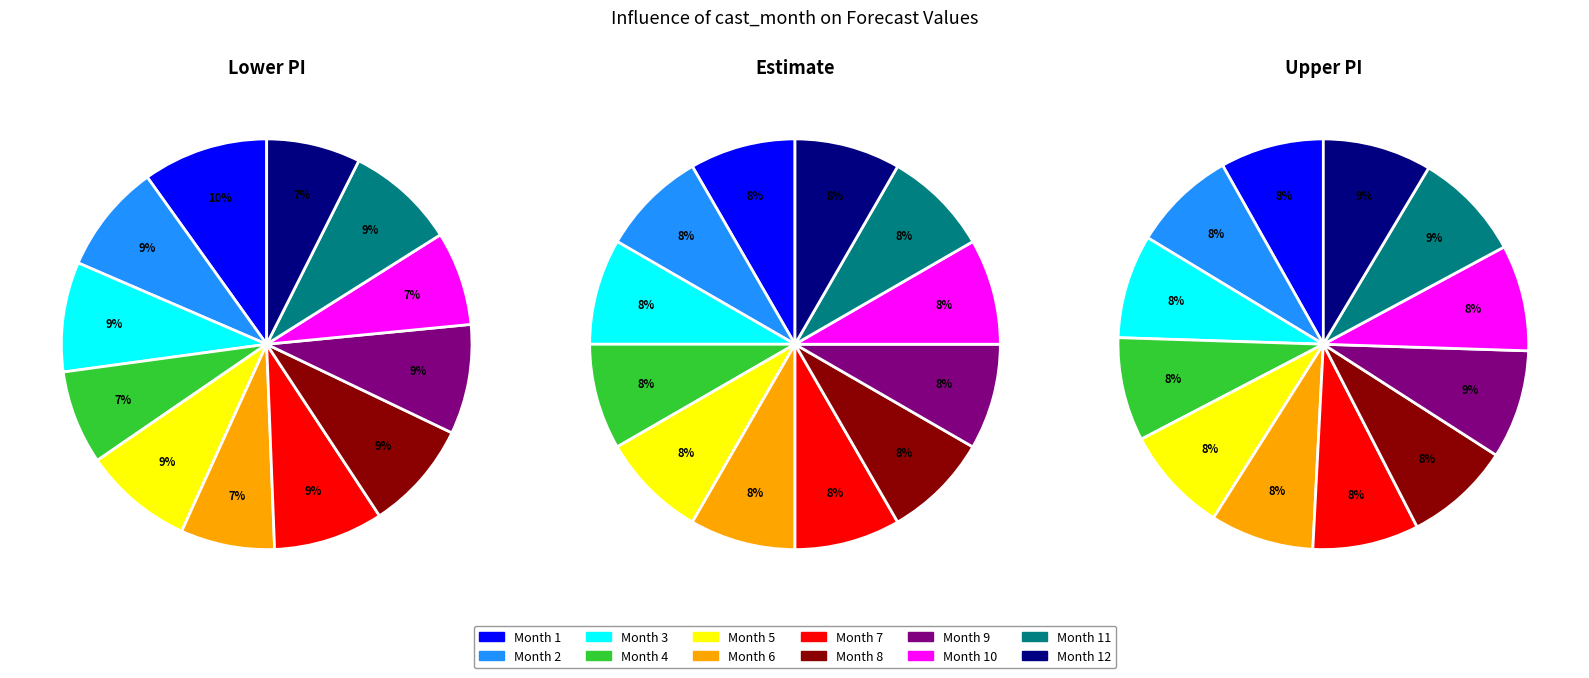

What is the largest slice in the pie chart?

12